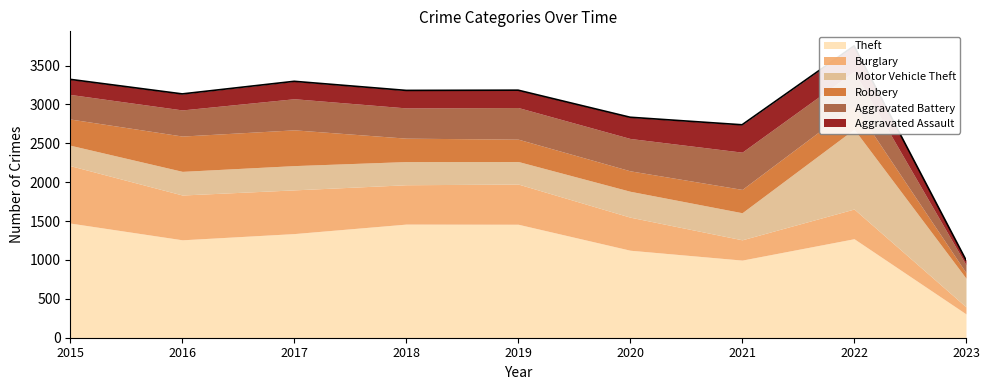

At which category does Motor Vehicle Theft reach its first local peak?

2017